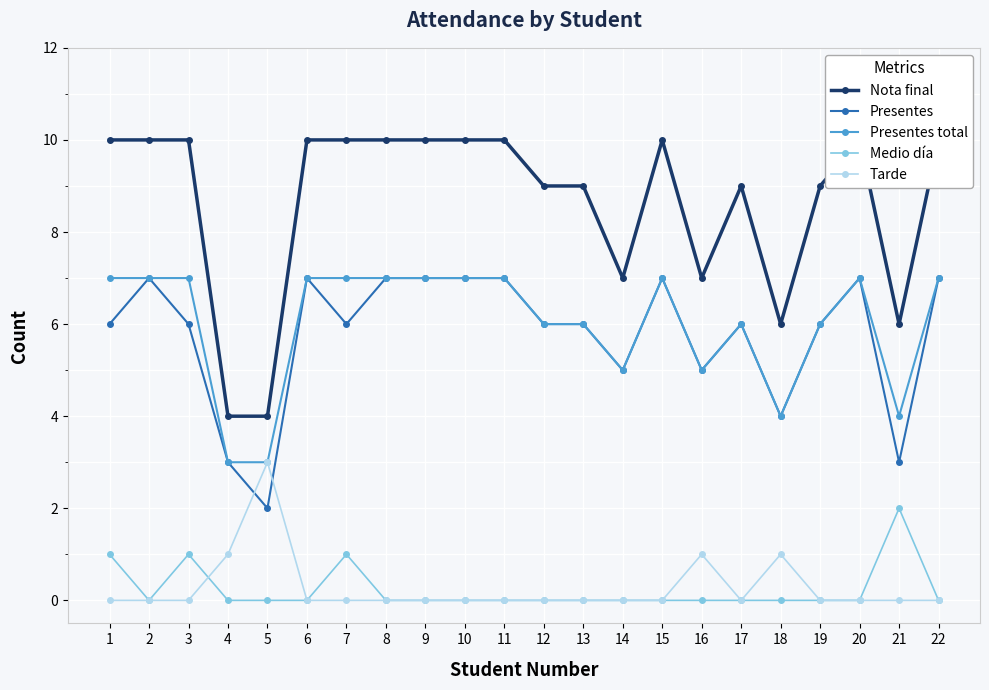

Reading left to right, list all the values displayed in this chart.

Nota final: 10	10	10	4	4	10	10	10	10	10	10	9	9	7	10	7	9	6	9	10	6	10
Presentes: 6	7	6	3	2	7	6	7	7	7	7	6	6	5	7	5	6	4	6	7	3	7
Presentes total: 7	7	7	3	3	7	7	7	7	7	7	6	6	5	7	5	6	4	6	7	4	7
Medio día: 1	0	1	0	0	0	1	0	0	0	0	0	0	0	0	0	0	0	0	0	2	0
Tarde: 0	0	0	1	3	0	0	0	0	0	0	0	0	0	0	1	0	1	0	0	0	0